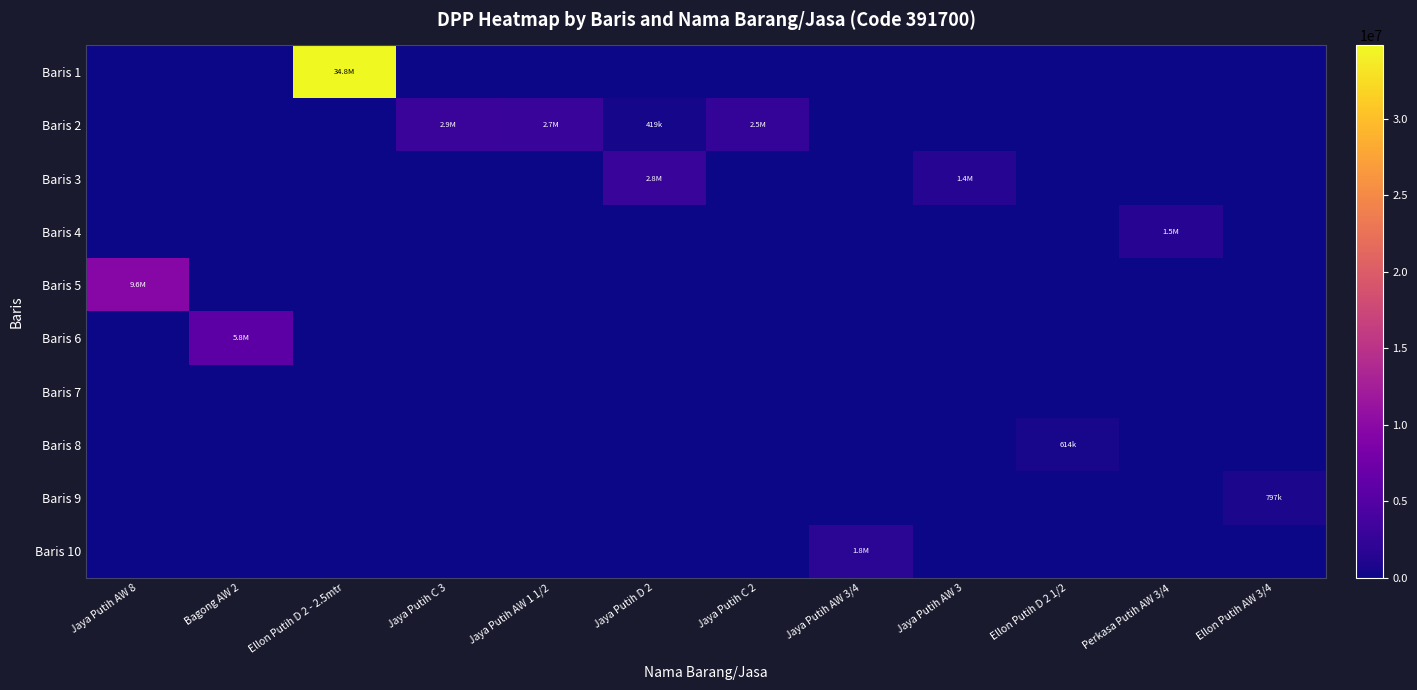

What is the total value across all series at Jaya Putih C 3?

2938101.8